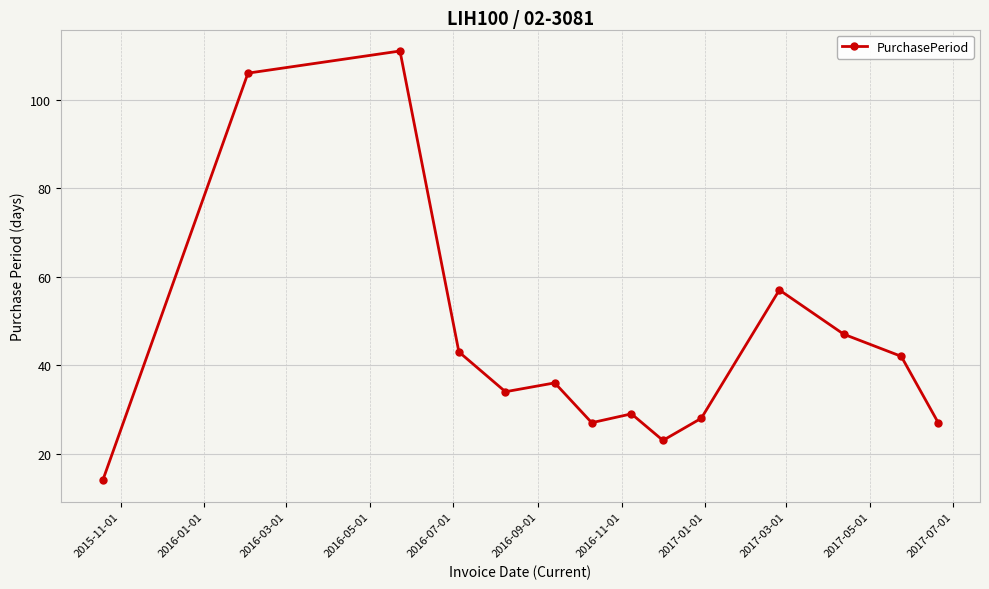

What is the minimum value shown in the chart?

14